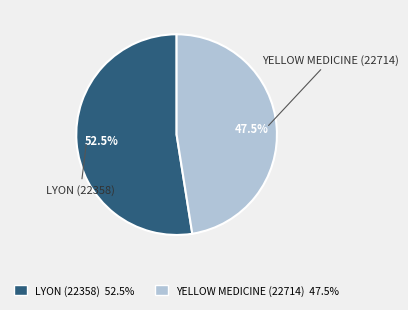

Does LYON (22358) 52.5% represent more than half of the total?

Yes